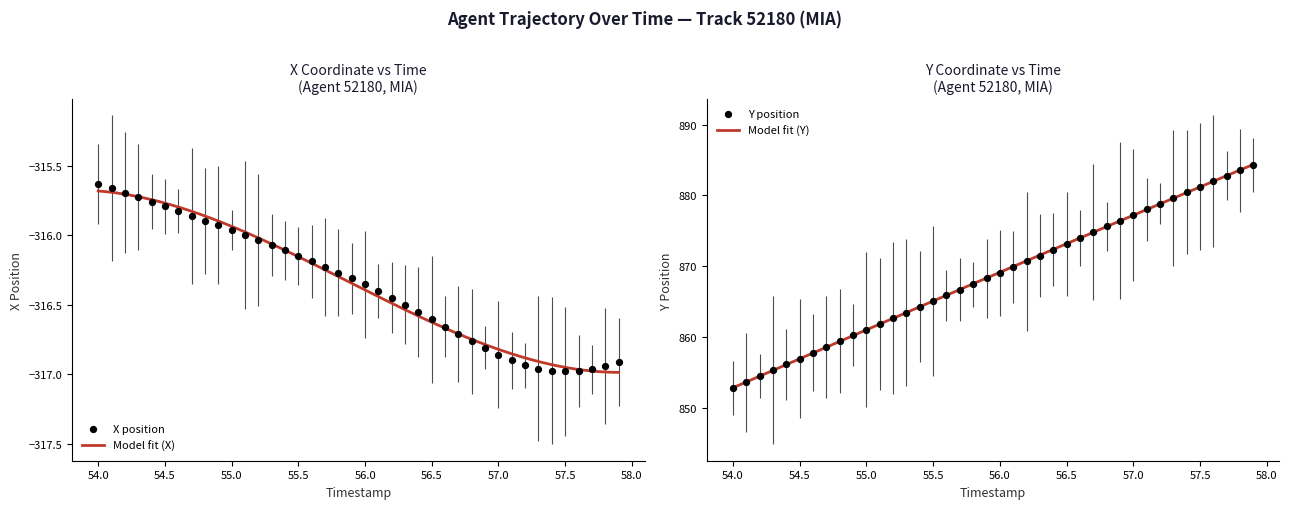

Which series contains the lowest Y value?

X